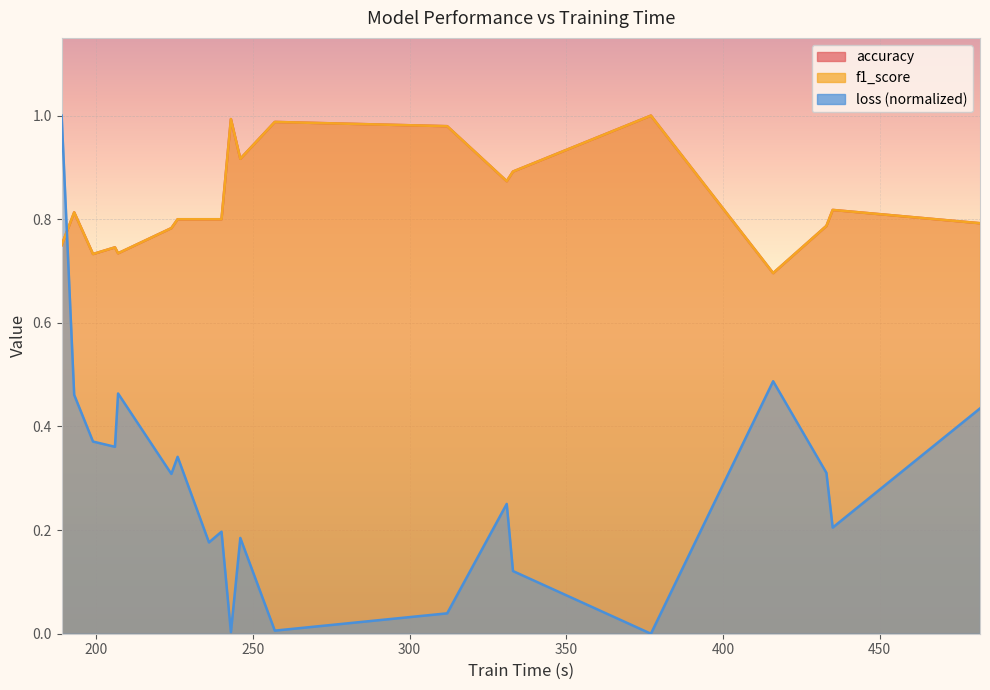

What is the difference between the loss values at 236 and 312?

0.1